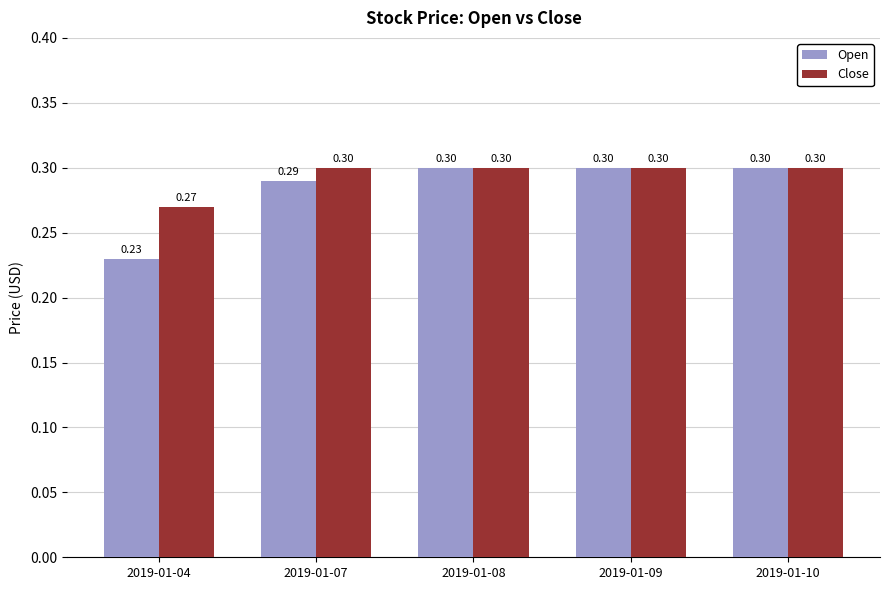

What is the sum of all Close values?

1.5